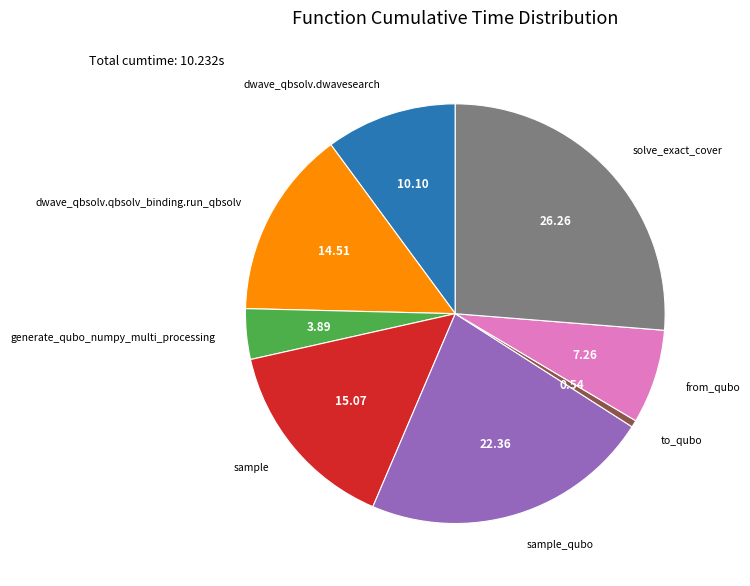

What is the smallest slice in the pie chart?

to_qubo